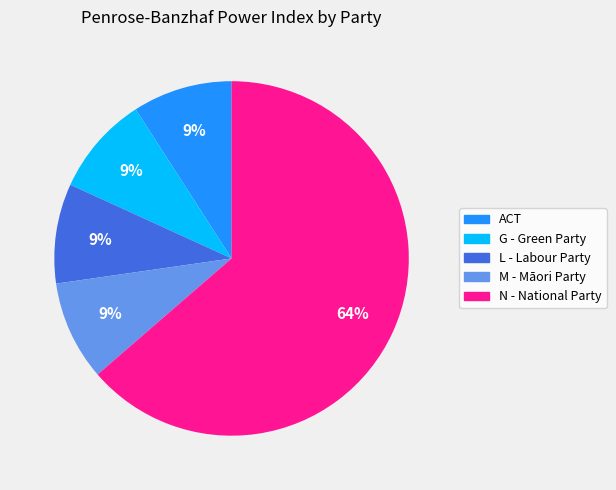

To the nearest percent, what is the average slice percentage?

20%